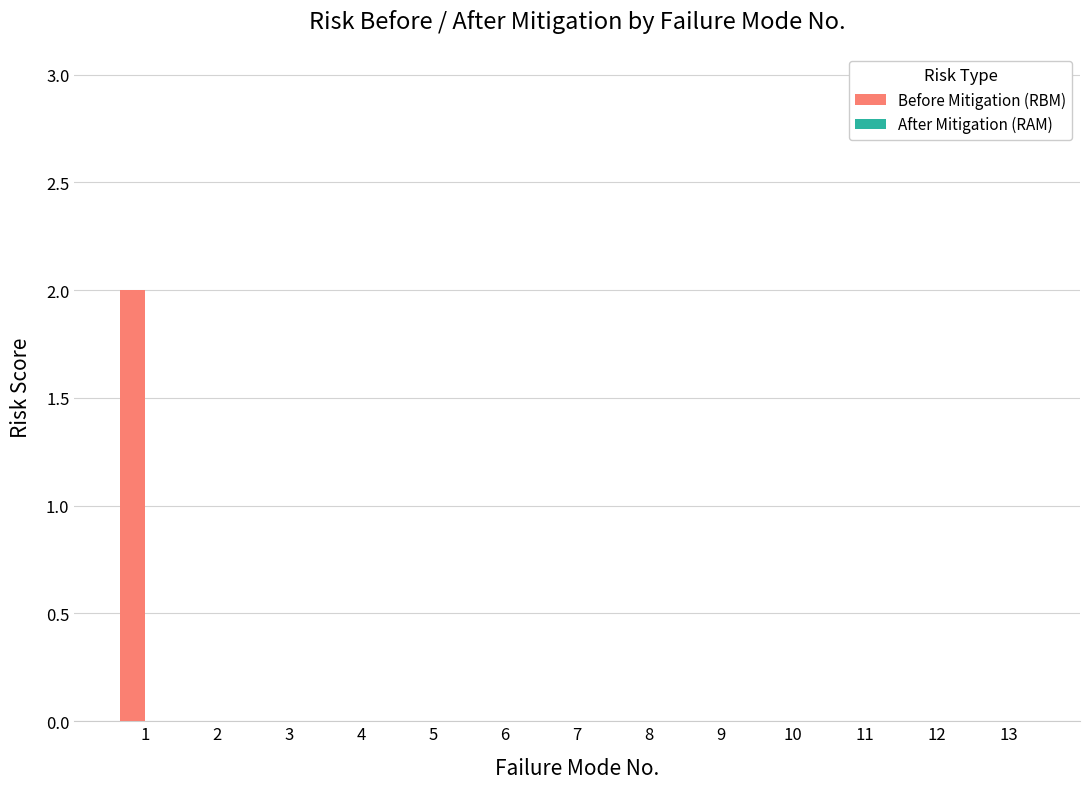

The value at 13 is -1. True or false?

False